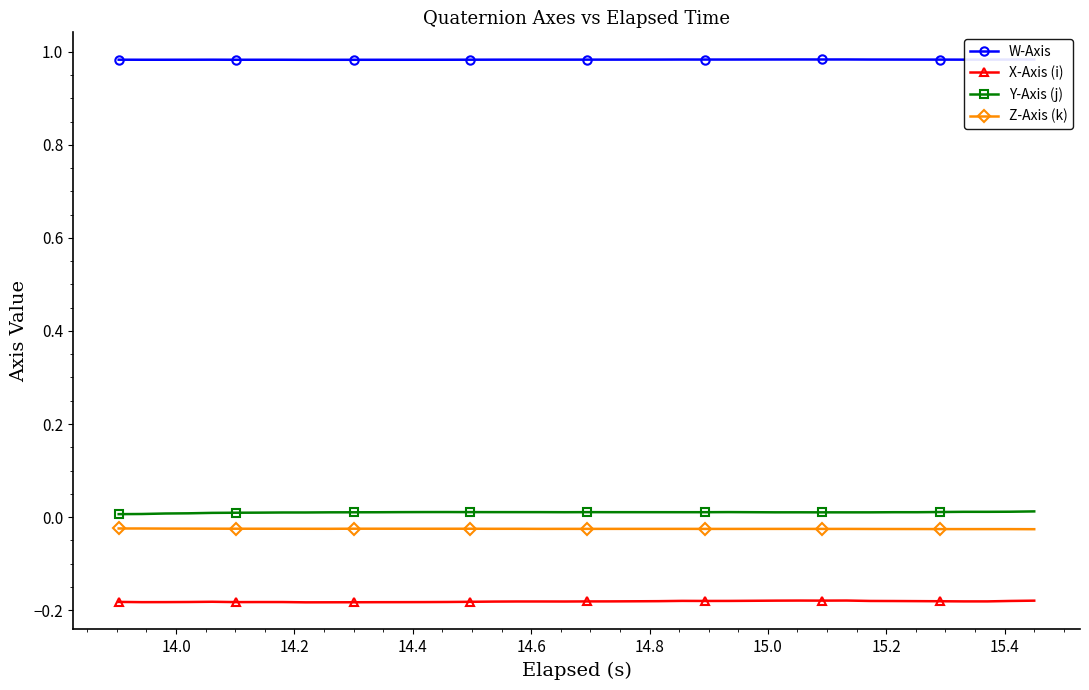

Rank the series by their maximum value, from highest to lowest.

W-Axis, Y-Axis (j), Z-Axis (k), X-Axis (i)